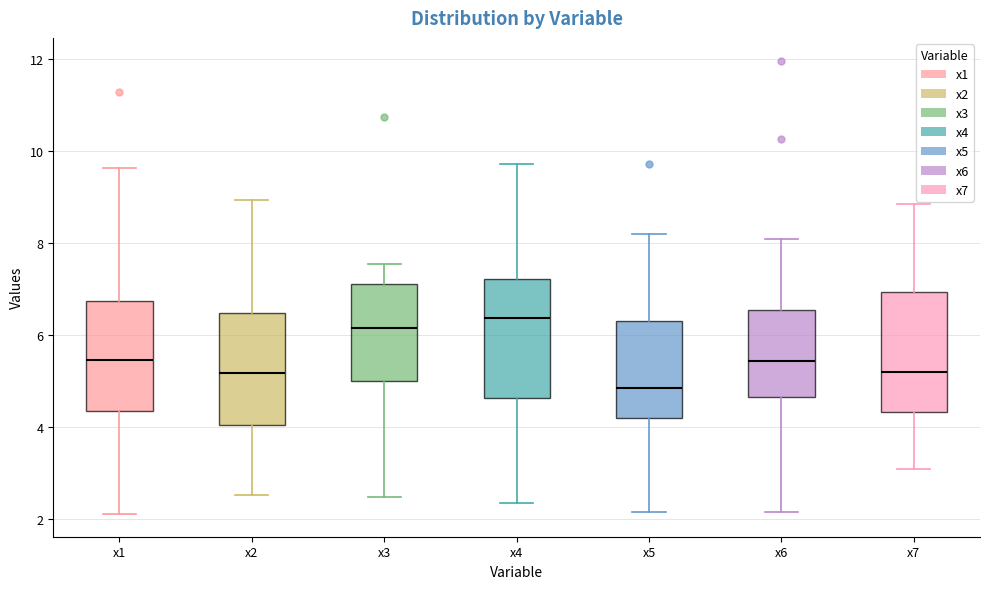

Reading left to right, read every box against the y-axis: the position of its median line, the range the box covers, and the ends of its whiskers. The values are not printed on the chart, so give them approximately, as read against the axis.

x1: median 5.4, box 4.4 to 6.8, whiskers 2.2 to 9.6
x2: median 5.2, box 4.0 to 6.4, whiskers 2.6 to 9.0
x3: median 6.2, box 5.0 to 7.2, whiskers 2.4 to 7.6
x4: median 6.4, box 4.6 to 7.2, whiskers 2.4 to 9.8
x5: median 4.8, box 4.2 to 6.4, whiskers 2.2 to 8.2
x6: median 5.4, box 4.6 to 6.6, whiskers 2.2 to 8.0
x7: median 5.2, box 4.4 to 7.0, whiskers 3.0 to 8.8